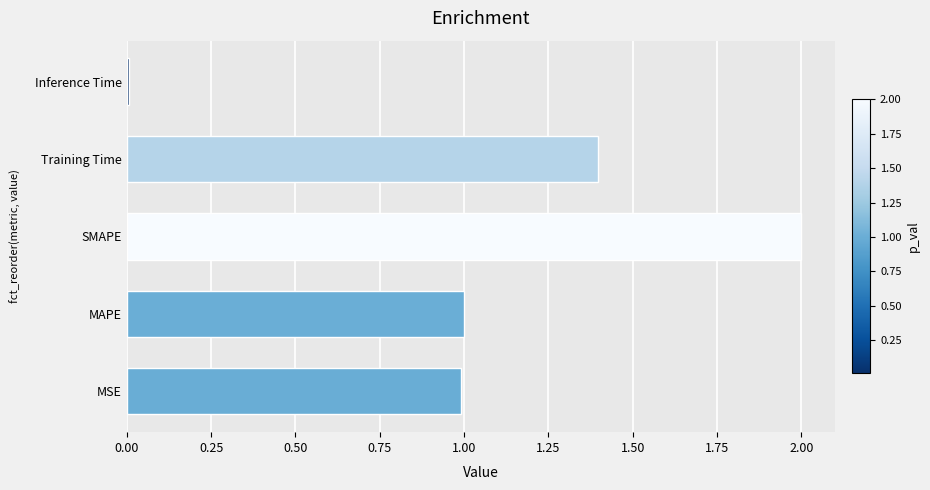

Approximately how many times larger is the value at Training Time compared to SMAPE?

0.7